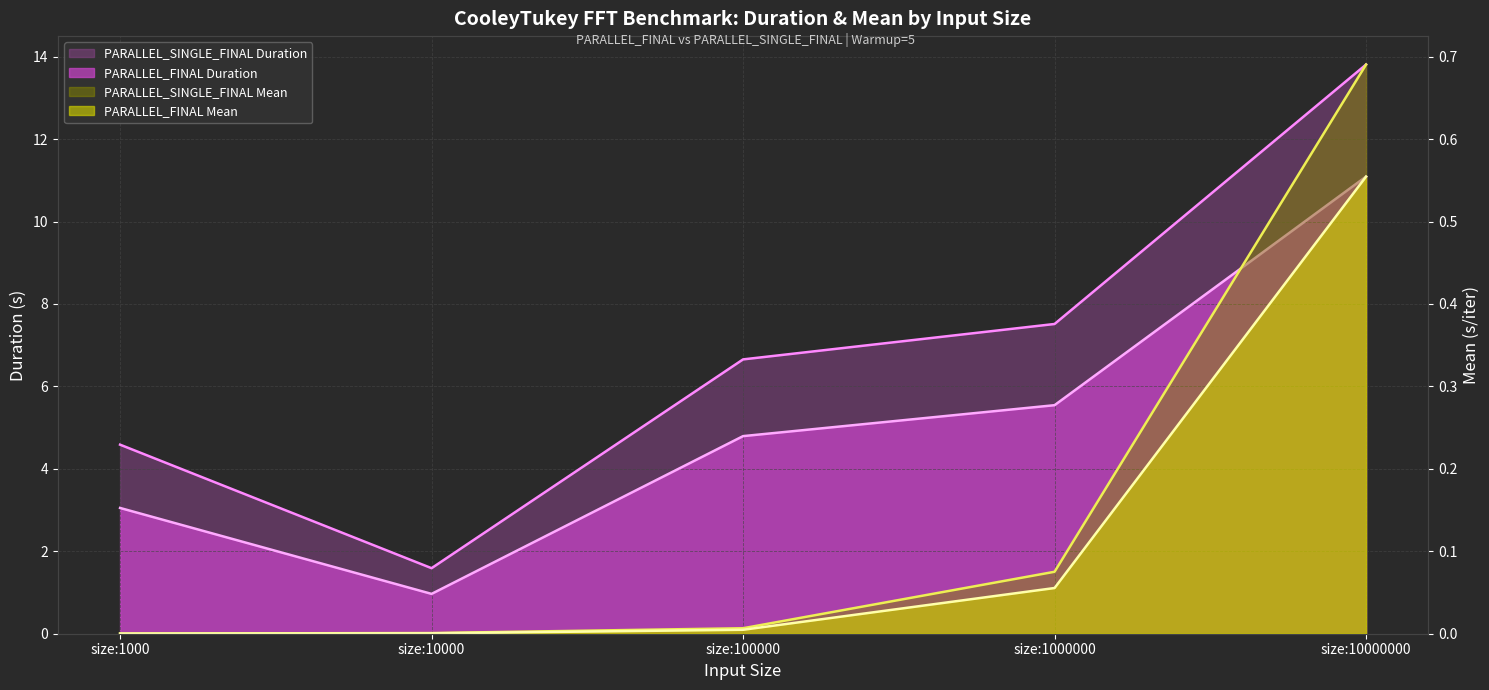

True or false: PARALLEL_FINAL Mean and PARALLEL_SINGLE_FINAL Duration intersect in this chart.

False